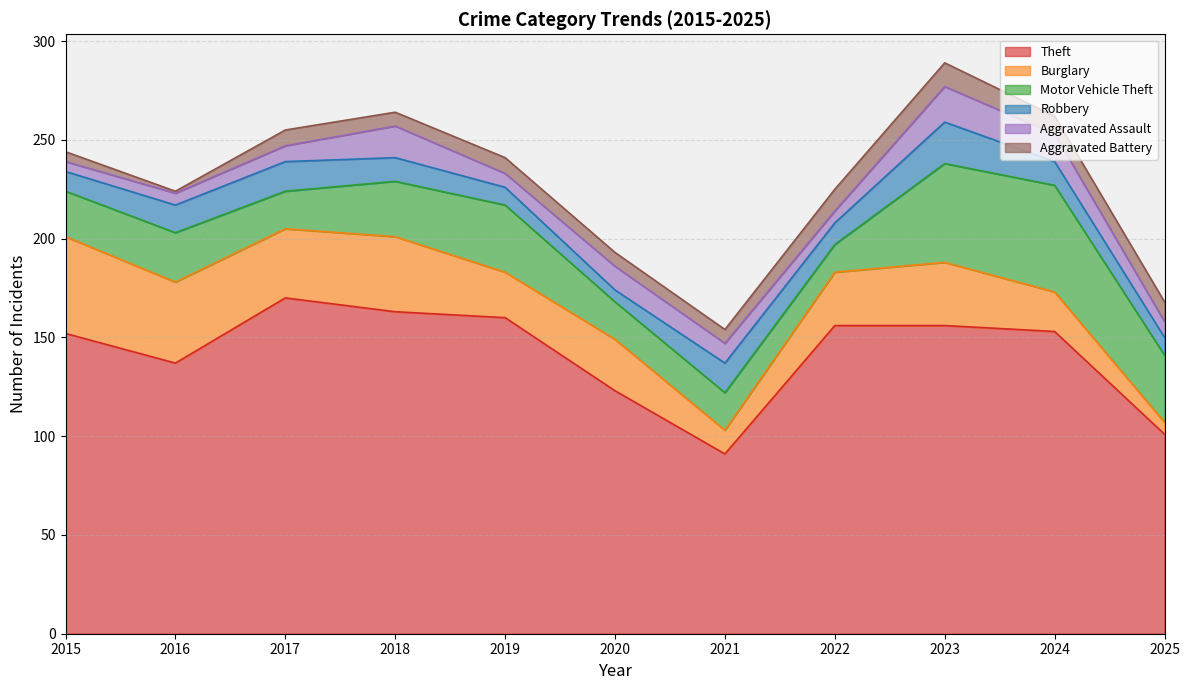

What is the difference between the highest and lowest values at 2020?

117